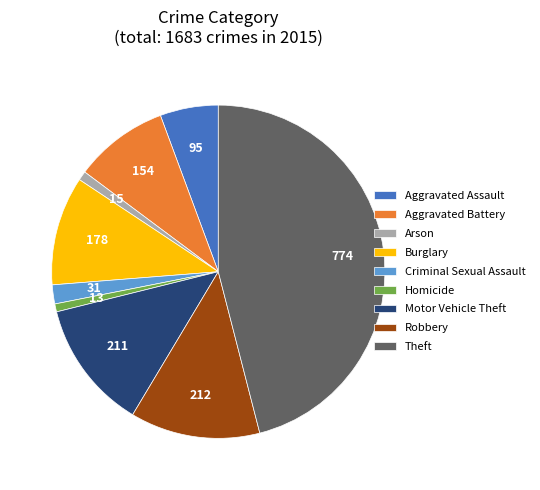

Combined, do Robbery and Aggravated Battery account for over 50%?

No